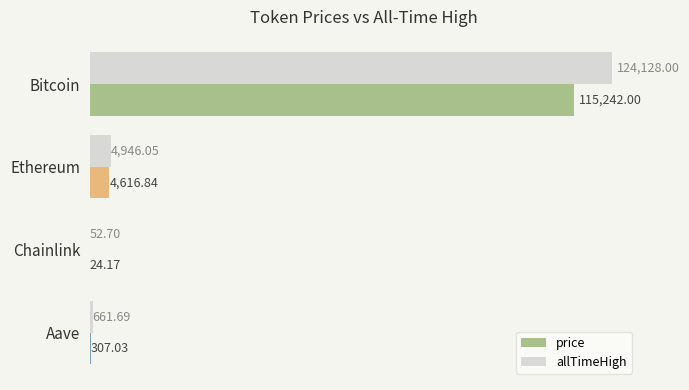

At which label is price closest to 57633?

Ethereum